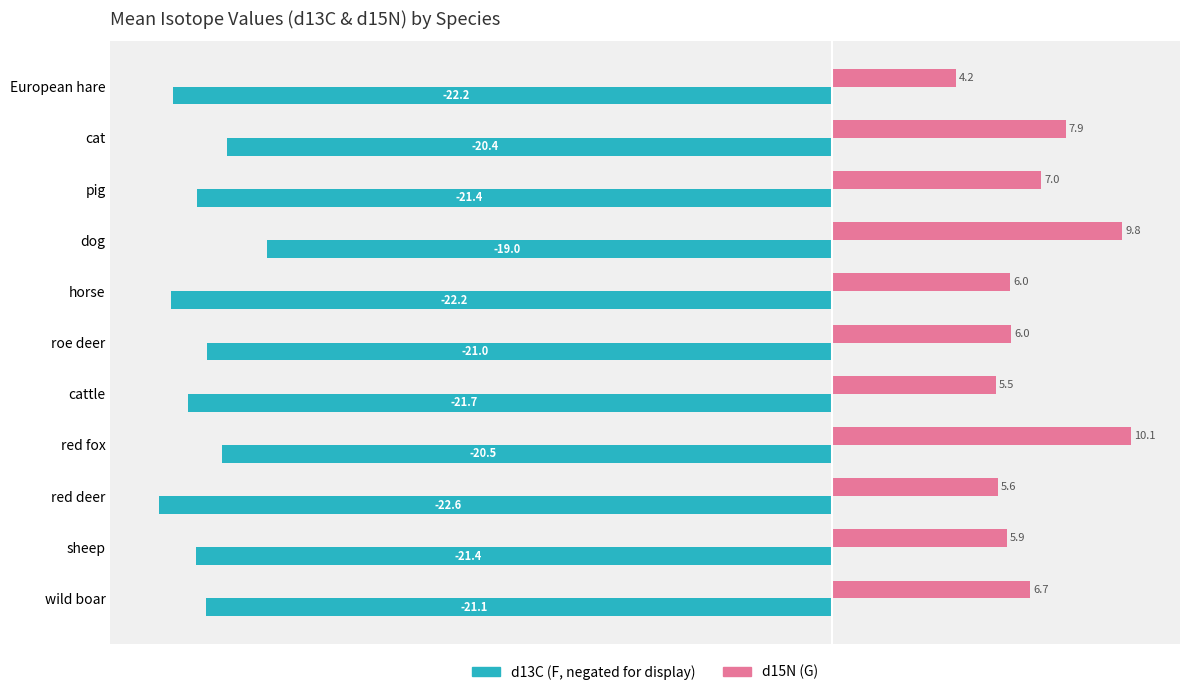

Which category has the highest value across all series?

red fox